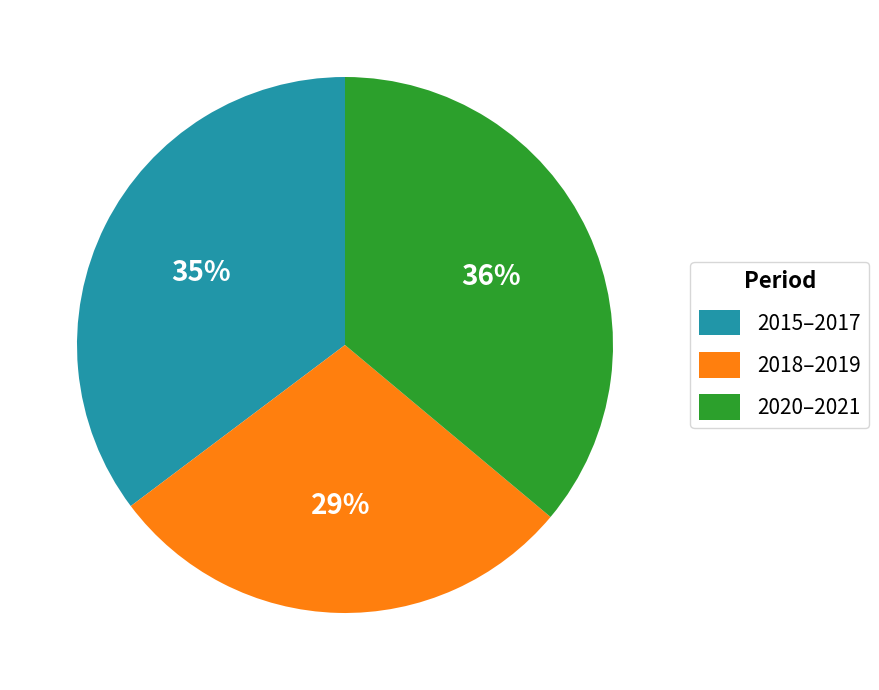

Which has a higher value, 2015–2017 or 2020–2021?

2020–2021